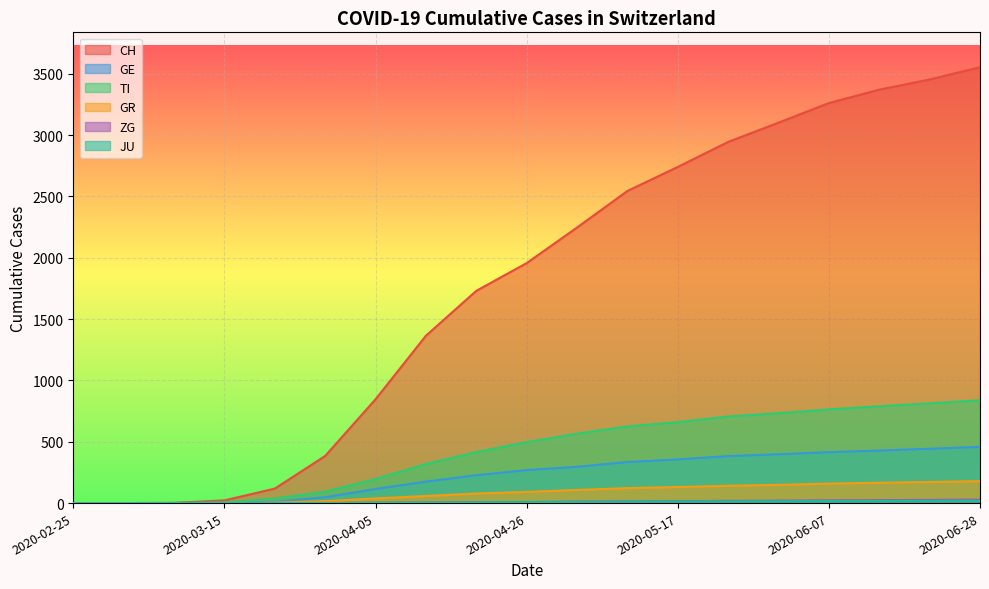

How many lines are shown in the chart?

6